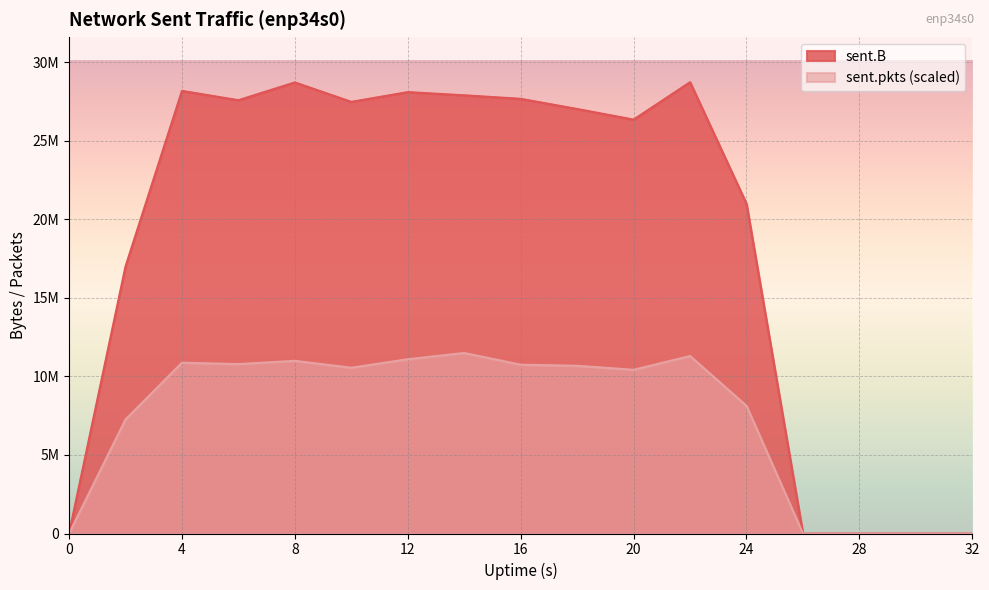

True or false: sent.pkts has more than 2 points higher than both neighbors.

True